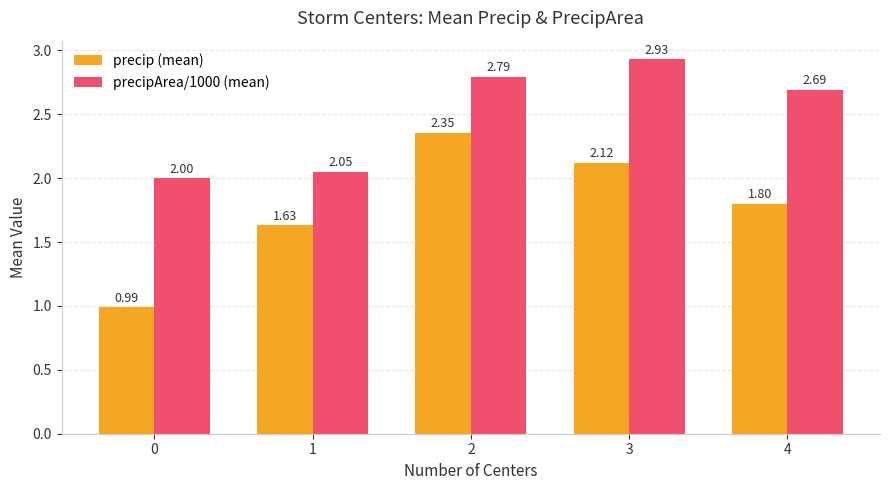

What is the sum of the precip (mean) values at 0 and 4?

2.8